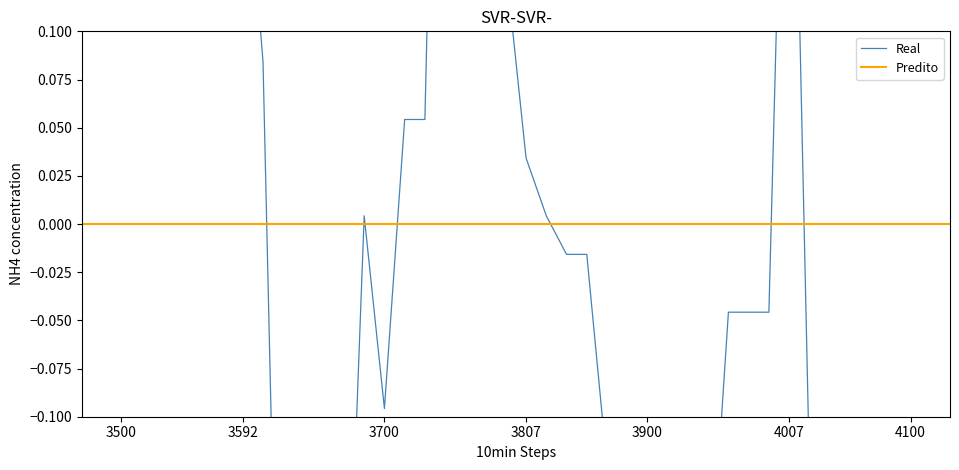

Is this an area chart (filled region under the line)?

No